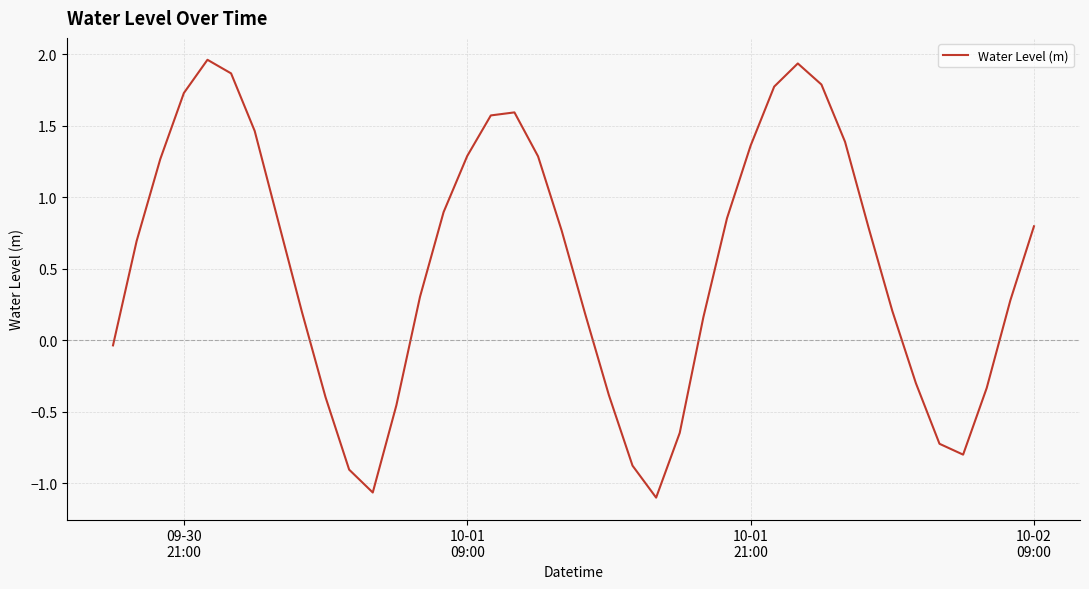

What is the difference between the maximum and minimum values?

3.1